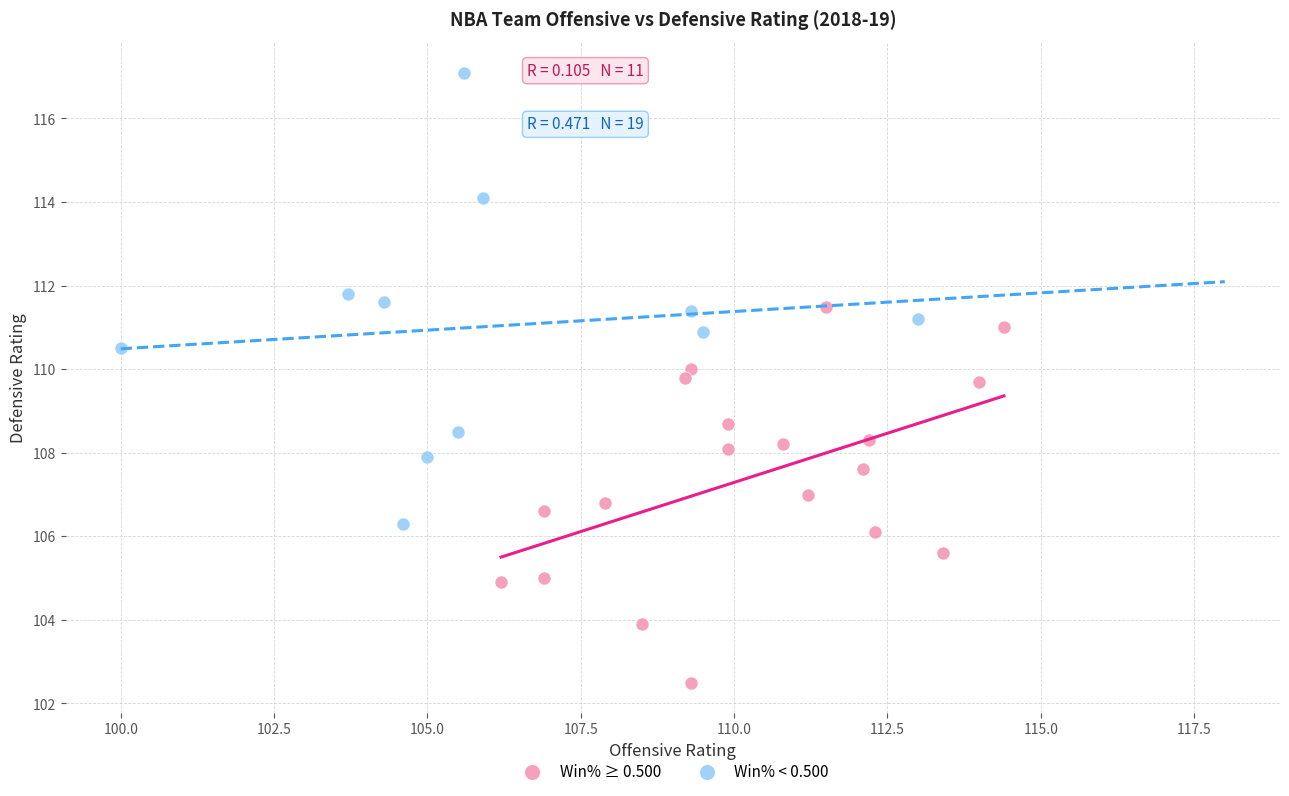

Which series contains the highest Y value?

Win% < 0.500